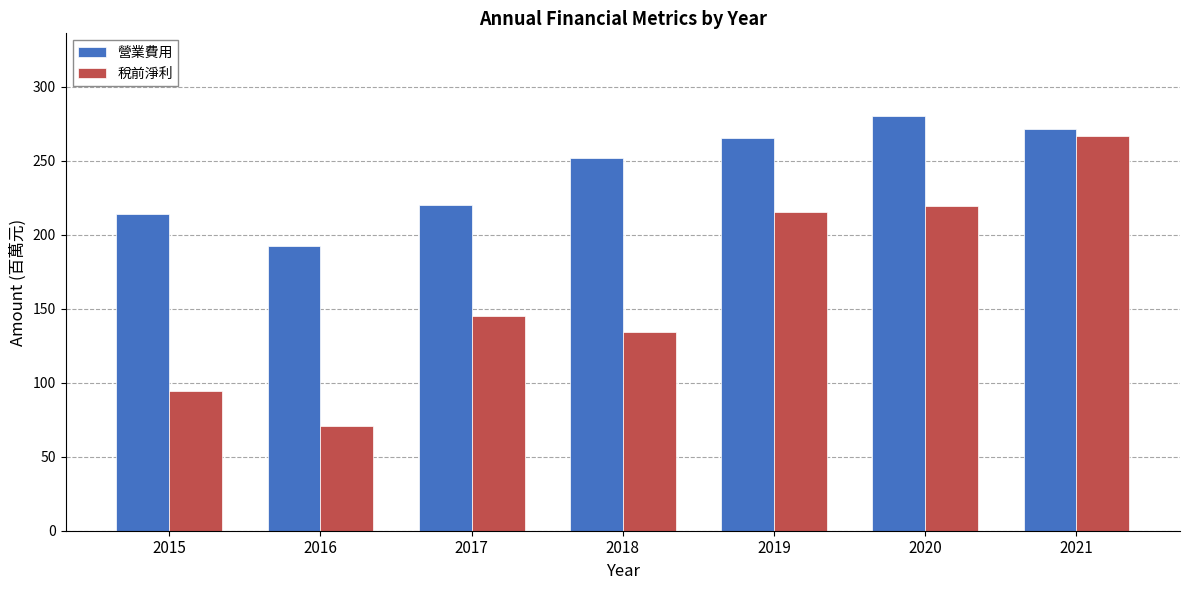

What is the highest value of the 營業費用 series?

280.1